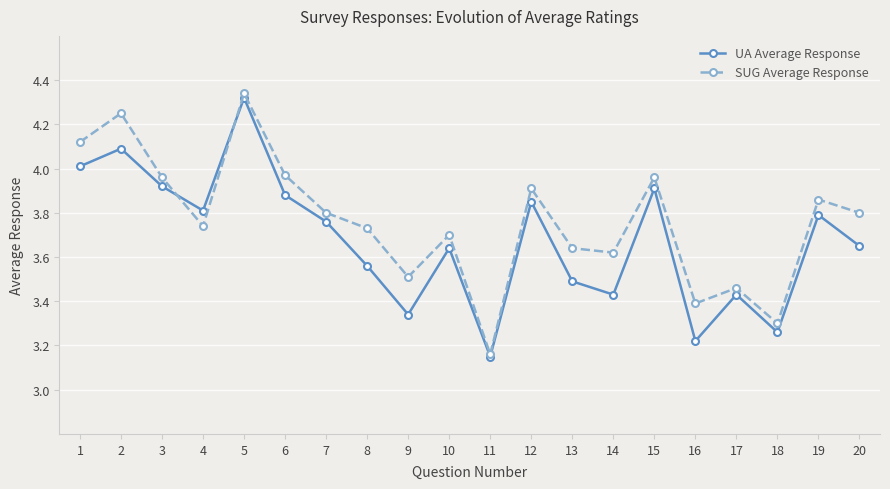

Rank the series by their average value, from highest to lowest.

SUG Average Response, UA Average Response